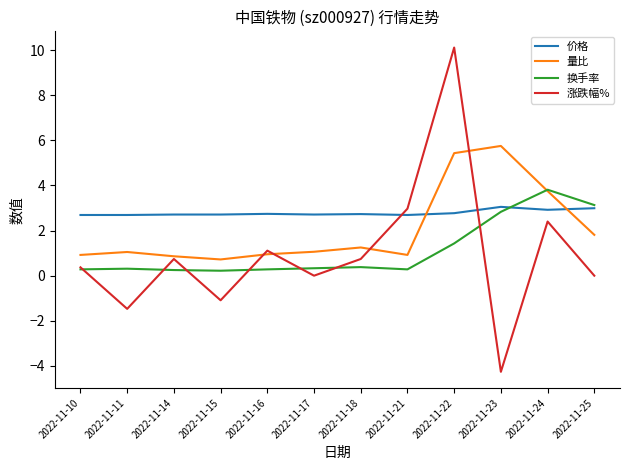

What is the maximum value shown in the chart?

10.1